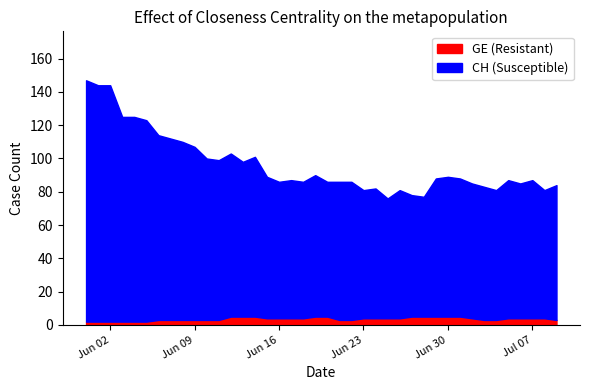

What is the maximum value for GE (Resistant)?

5